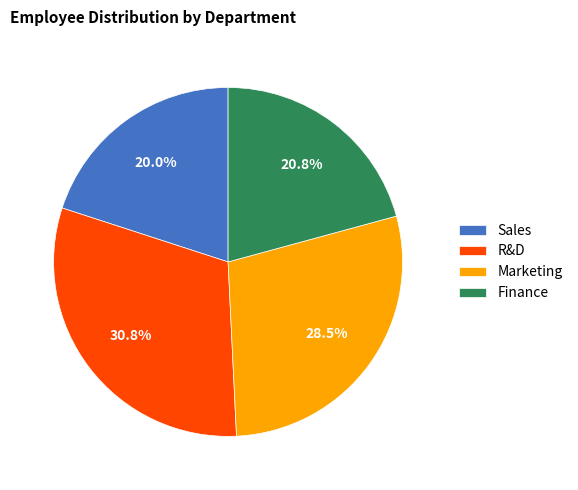

True or false: R&D accounts for 31% of the total.

True